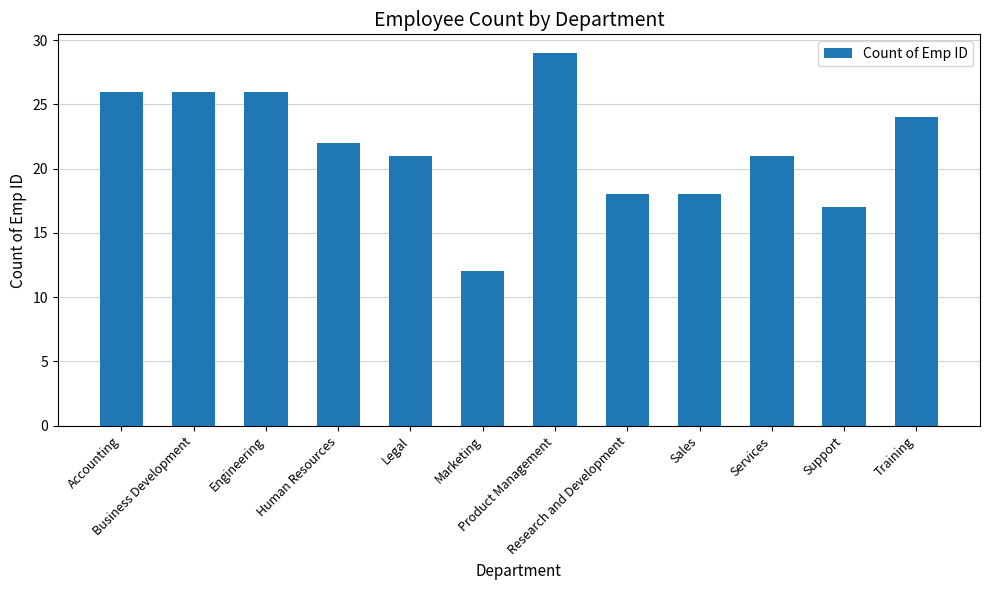

What is the difference between the maximum and second lowest values?

12